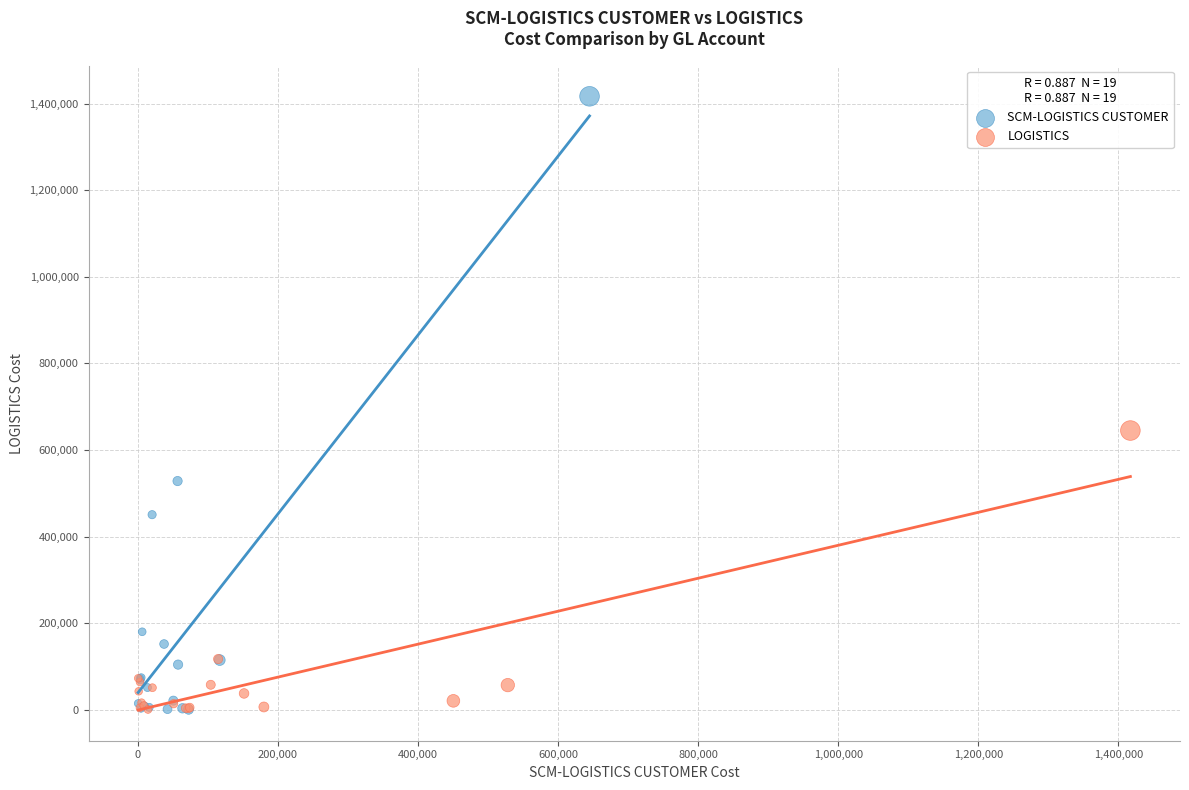

Which series has the largest Y range (max minus min)?

SCM-LOGISTICS CUSTOMER